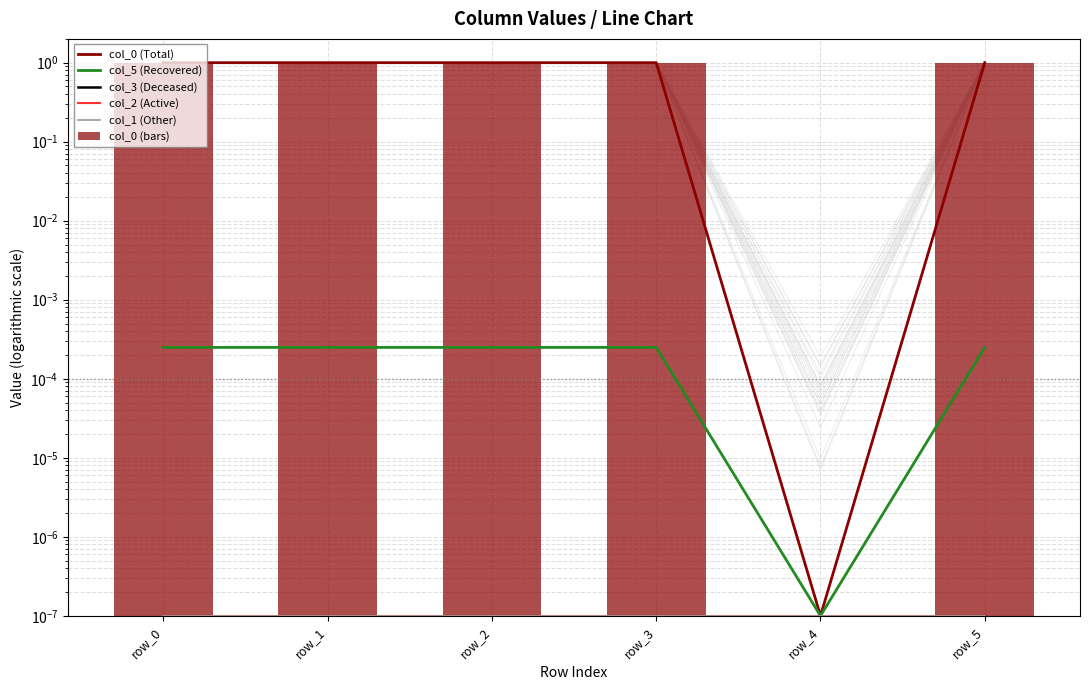

Is the value of col_2 (Active) at row_5 greater than the value of col_0 (Total) at row_1?

No